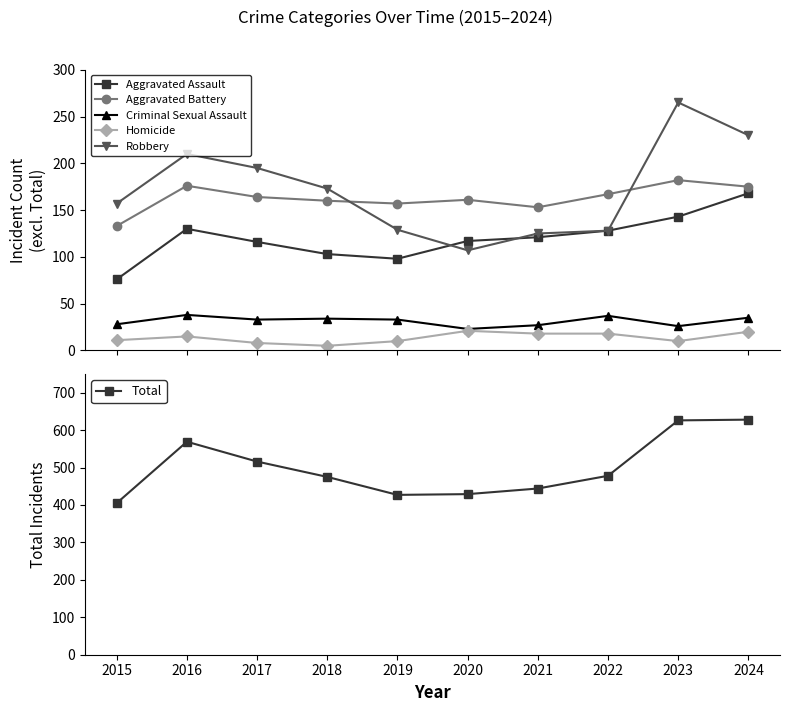

How many interior local peaks does the Aggravated Battery series have?

3